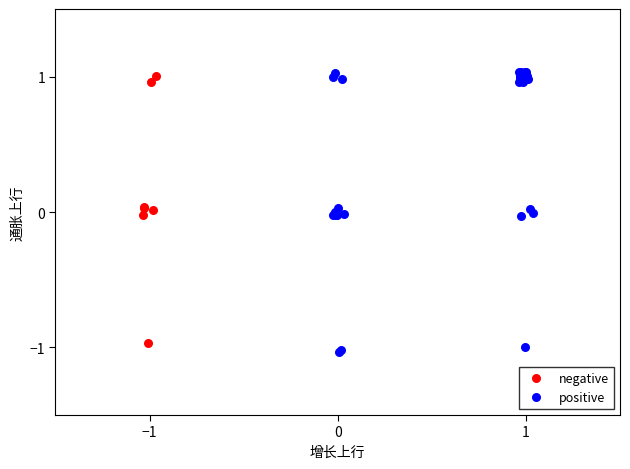

Which series contains the highest Y value?

positive